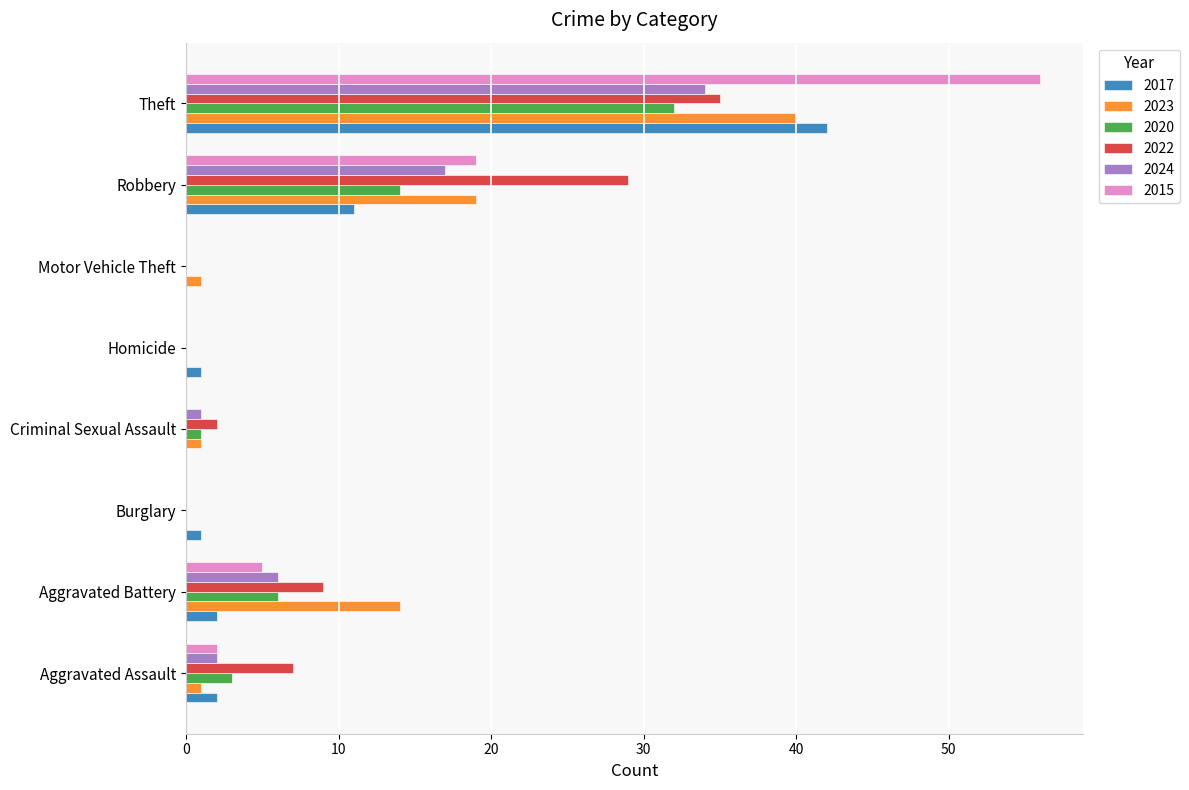

What is the highest value of the 2024 series?

34